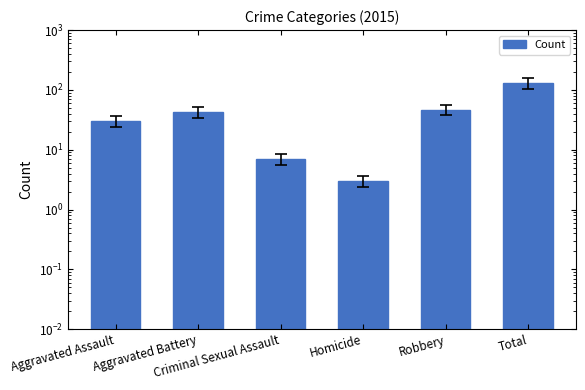

What is the approximate value at Criminal Sexual Assault?

7